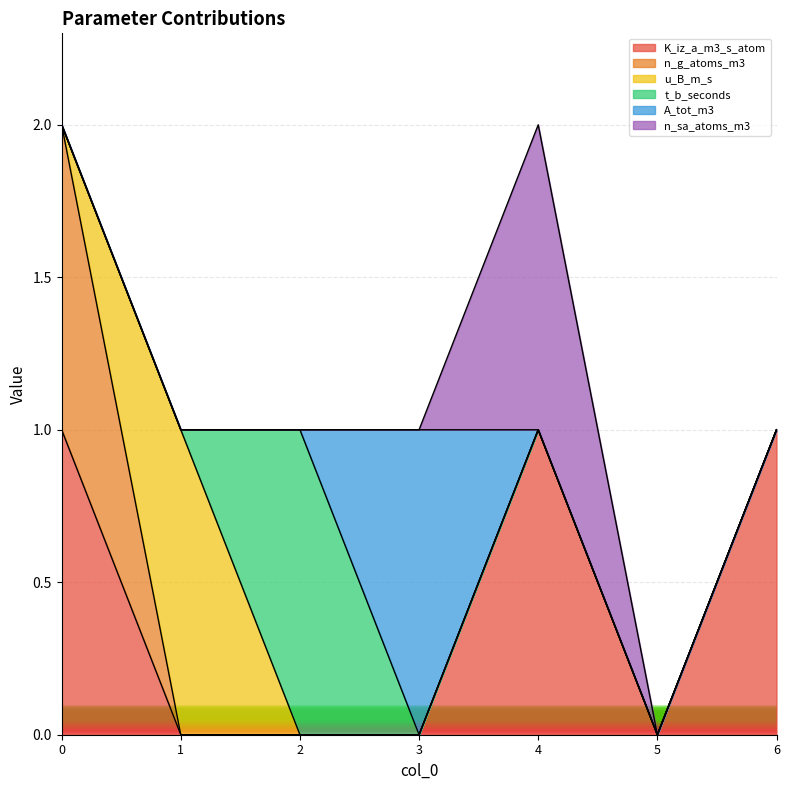

At which label is n_g_atoms_m3 closest to 0?

1